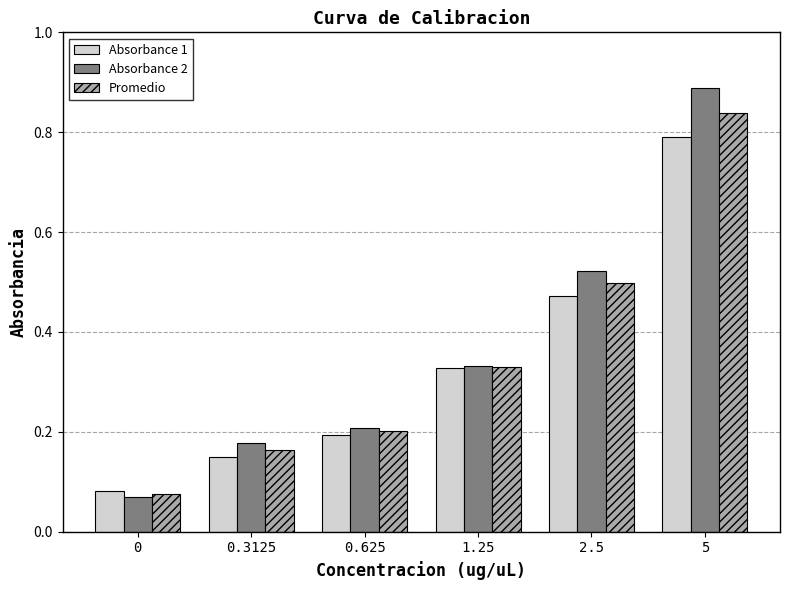

How many Absorbance 1 values are between 0 and 1?

6